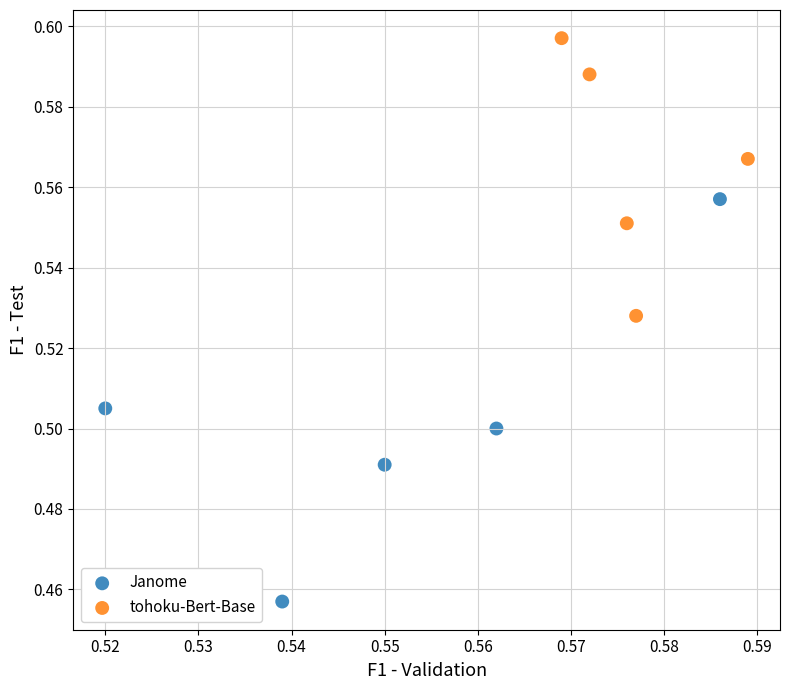

Which series has the widest spread of Y values?

Janome